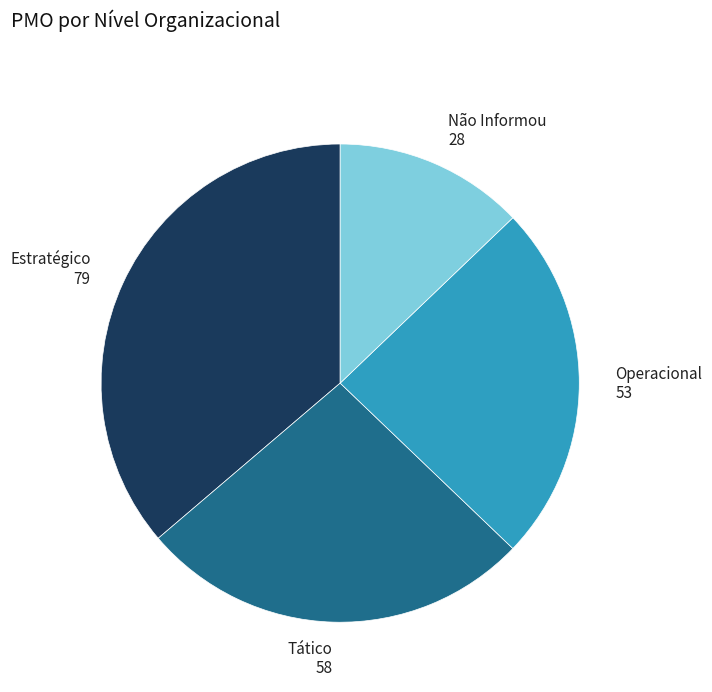

Is there any slice that represents more than half of the pie?

No